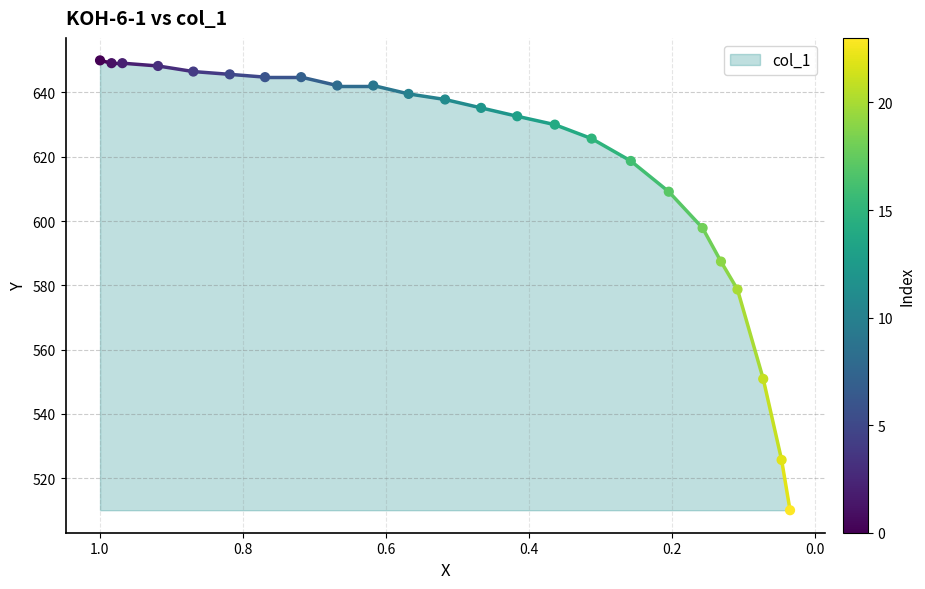

What is the range of X values (max minus min)?

1.0